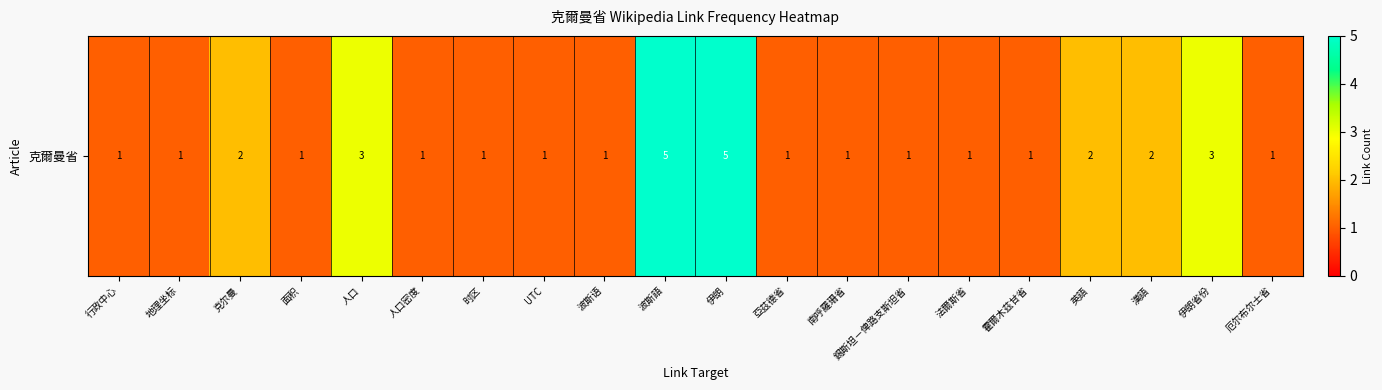

What is the sum of the values at 行政中心 and 錫斯坦－俾路支斯坦省?

2